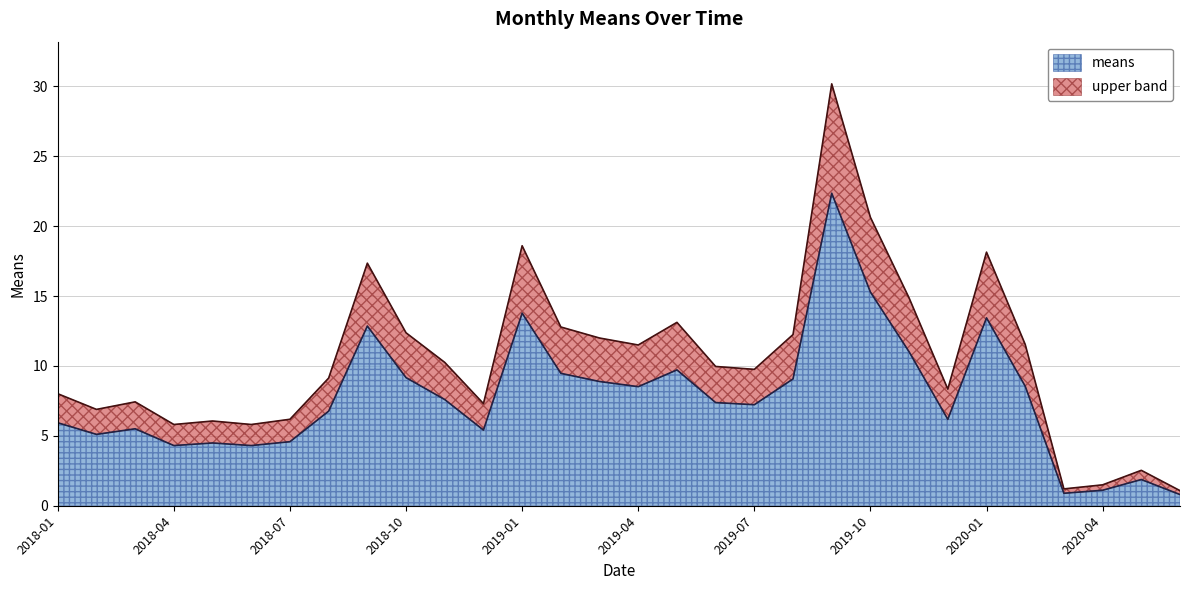

What is the difference between the values at 2019-11 and 2018-02?

5.9